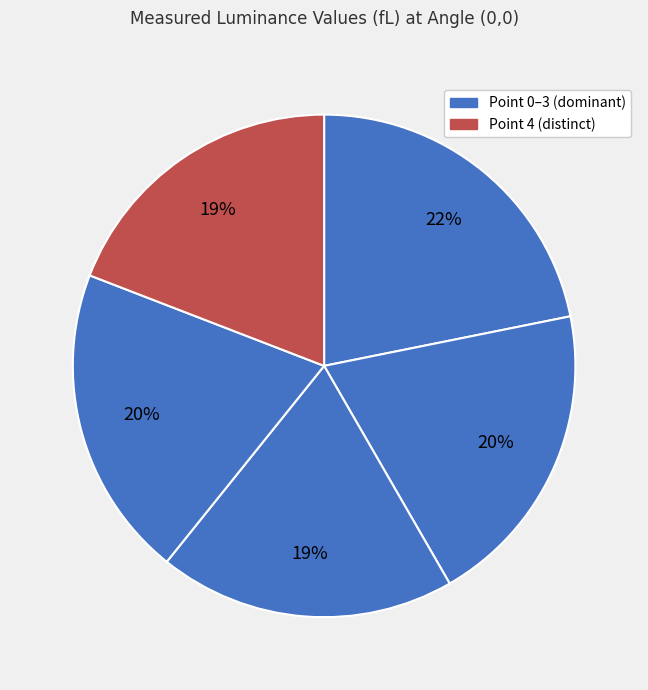

Rank the categories by value from lowest to highest.

Point 2, Point 4, Point 1, Point 3, Point 0